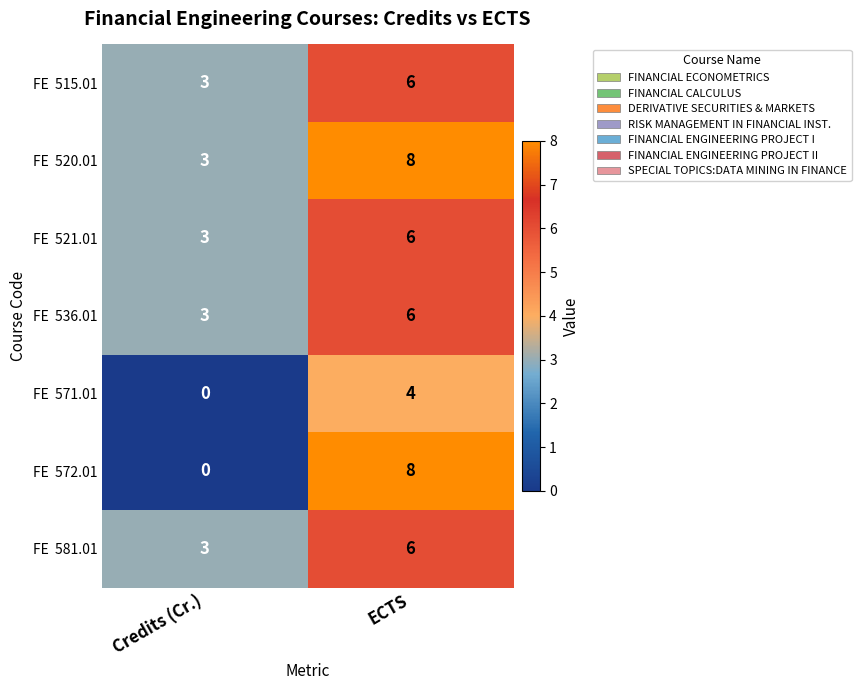

At which category is the sum across all series the highest?

ECTS